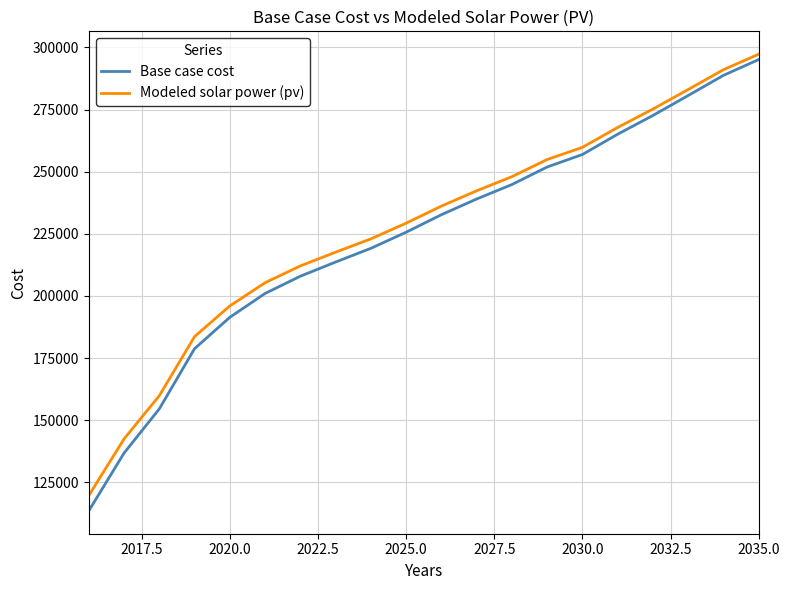

Which series has the largest range (max minus min)?

Base case cost